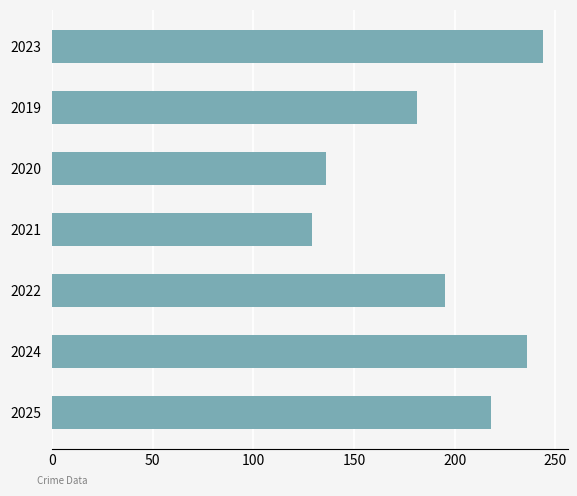

Are the bars grouped side by side (vs. stacked)?

No